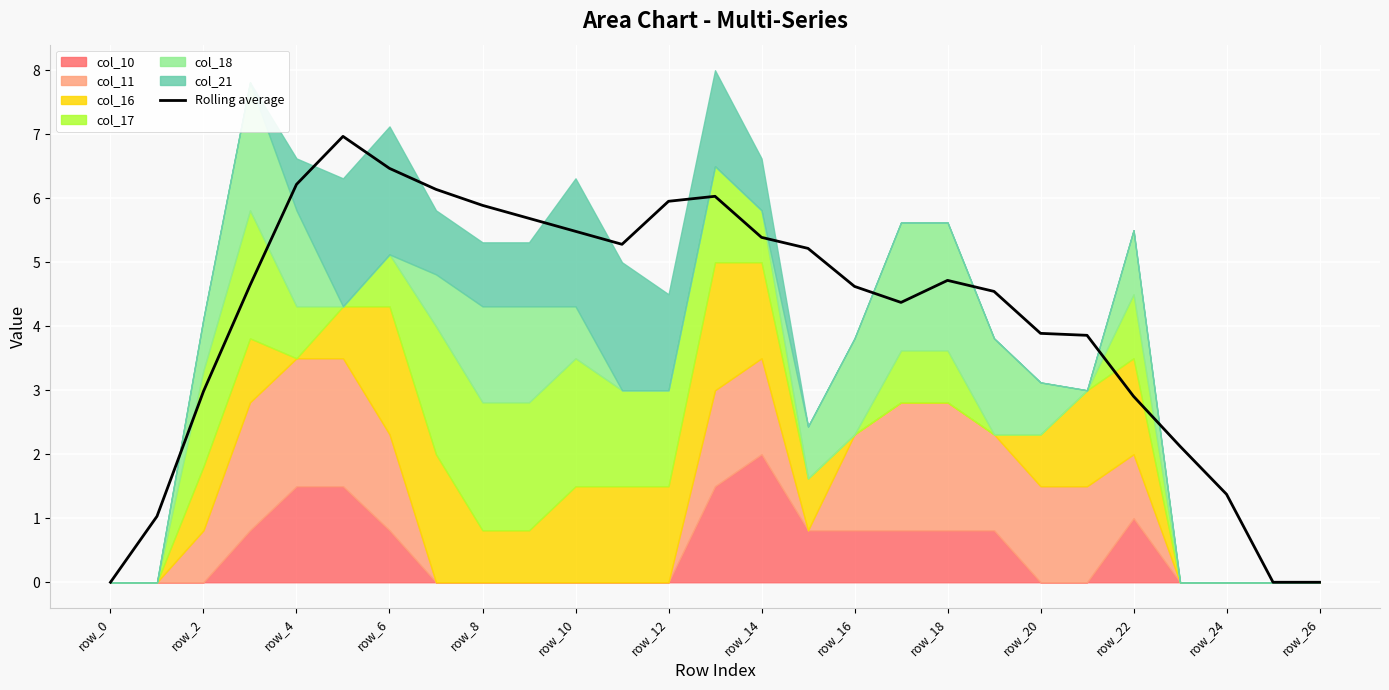

The chart shows a value of 3.9 at 20. True or false?

True